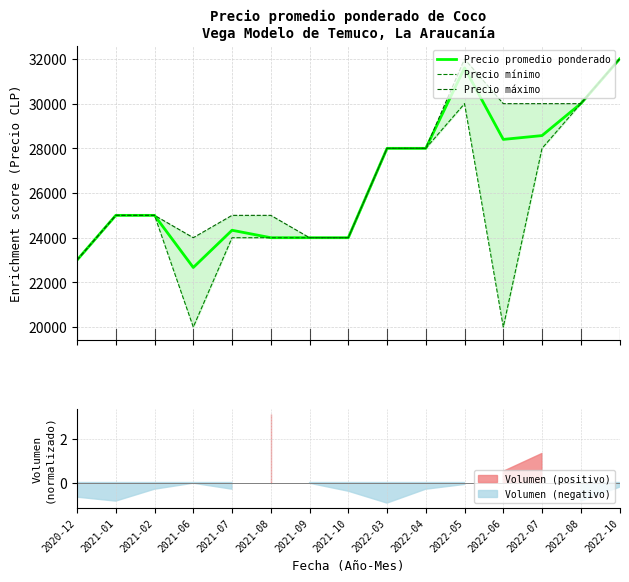

Which series has the largest range (max minus min)?

Precio mínimo